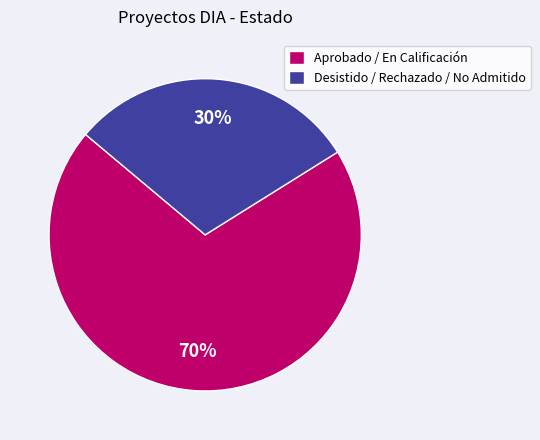

Which has a higher value, Aprobado / En Calificación or Desistido / Rechazado / No Admitido?

Aprobado / En Calificación